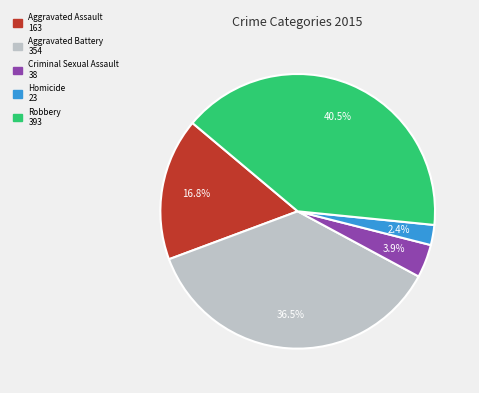

To the nearest percent, what portion does Criminal Sexual Assault represent?

4%